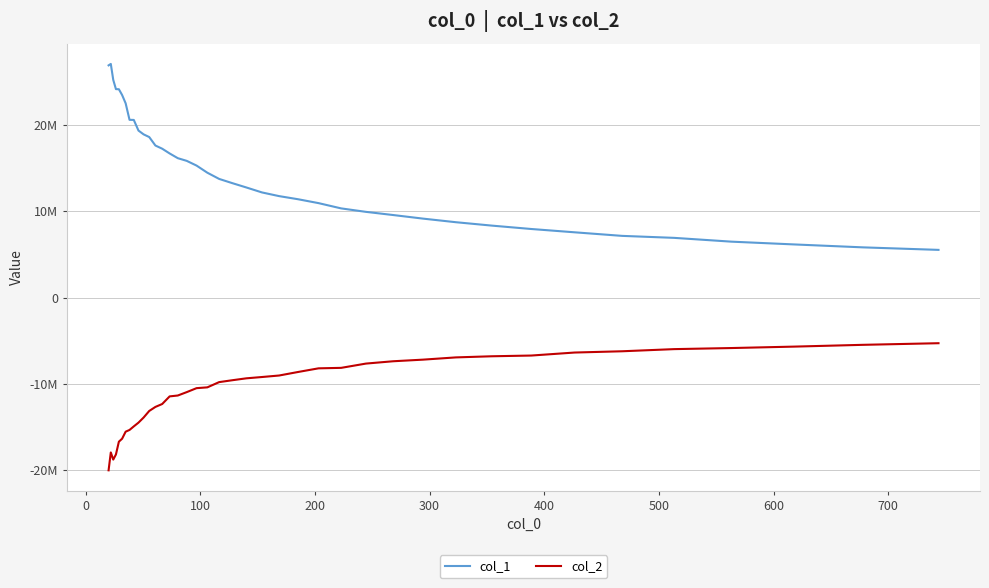

What are all the series names shown in the legend?

col_1, col_2